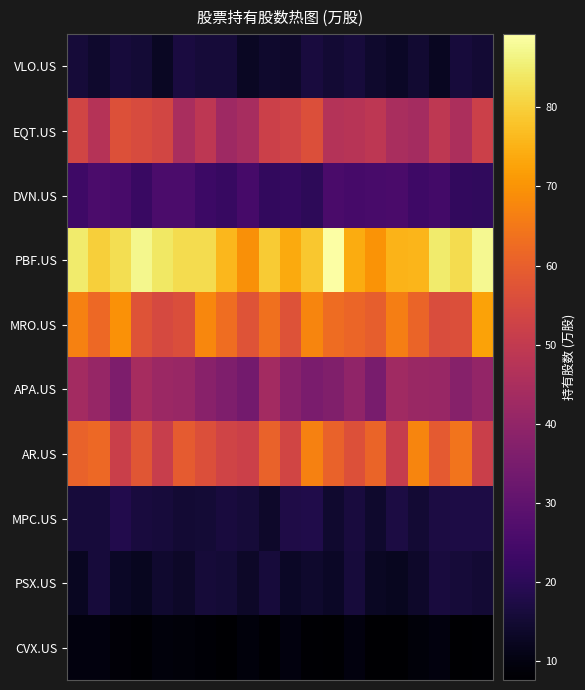

Count the number of categories in the chart.

20